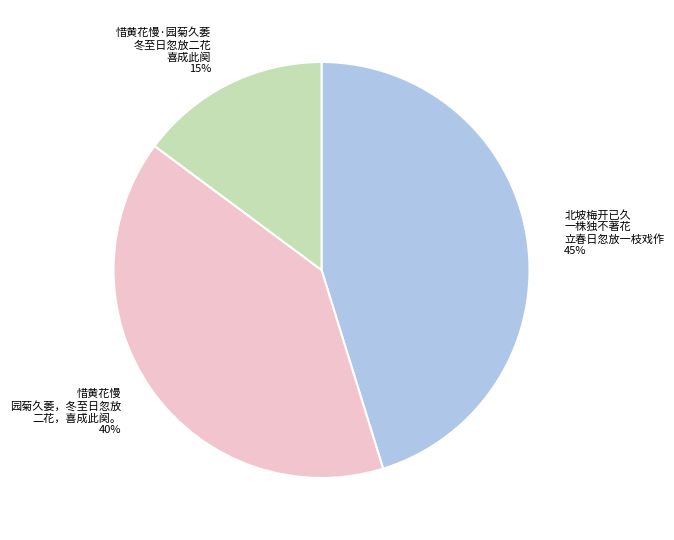

What percentage is the 惜黄花慢 园菊久萎，冬至日忽放 二花，喜成此阕。 slice, to the nearest percent?

40%